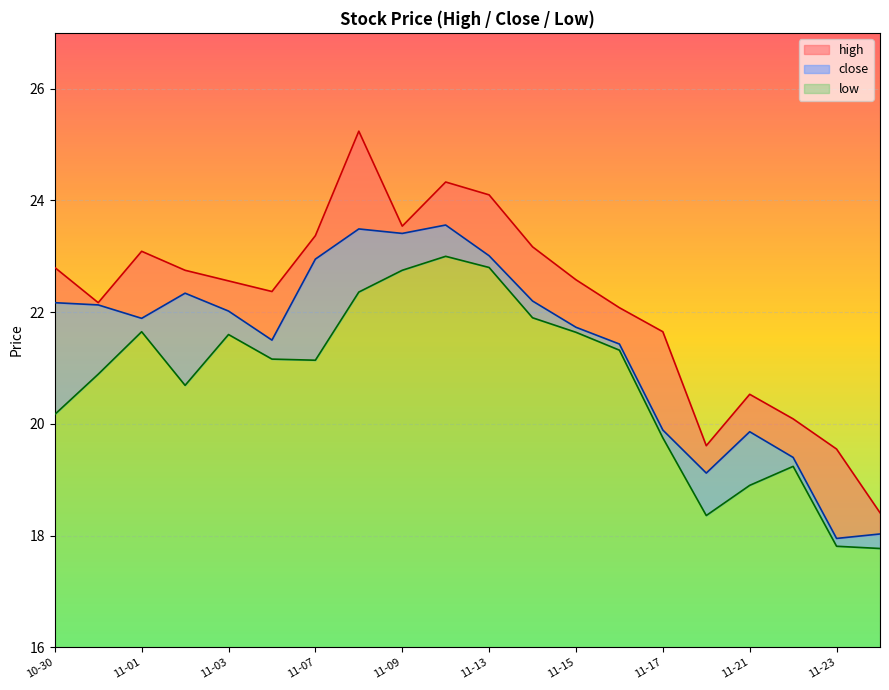

True or false: low has more than 2 points higher than both neighbors.

True